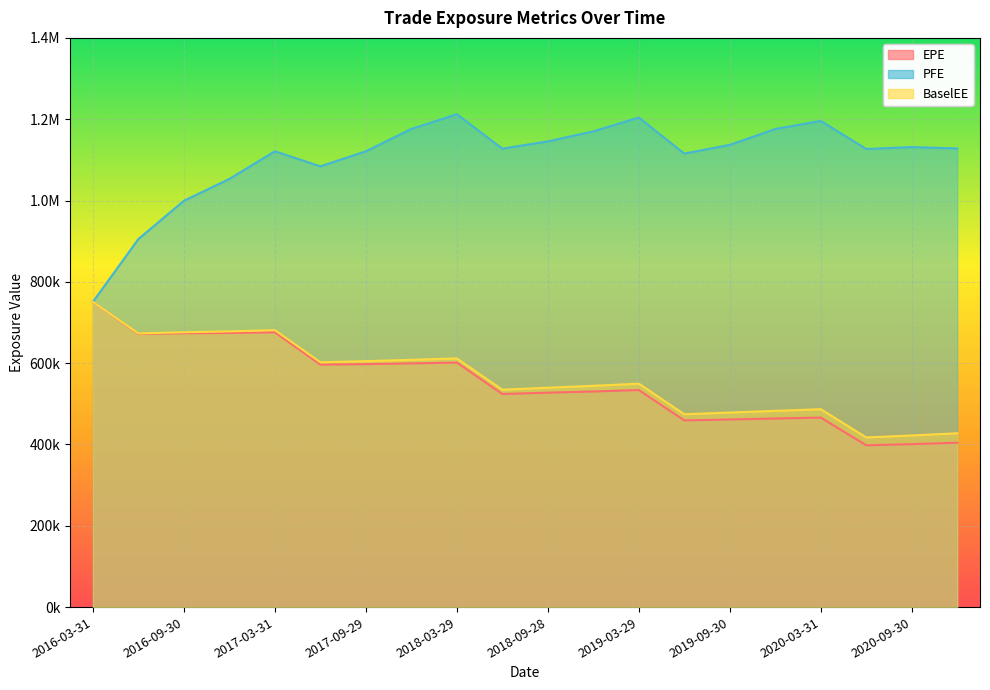

True or false: PFE and EPE intersect in this chart.

False